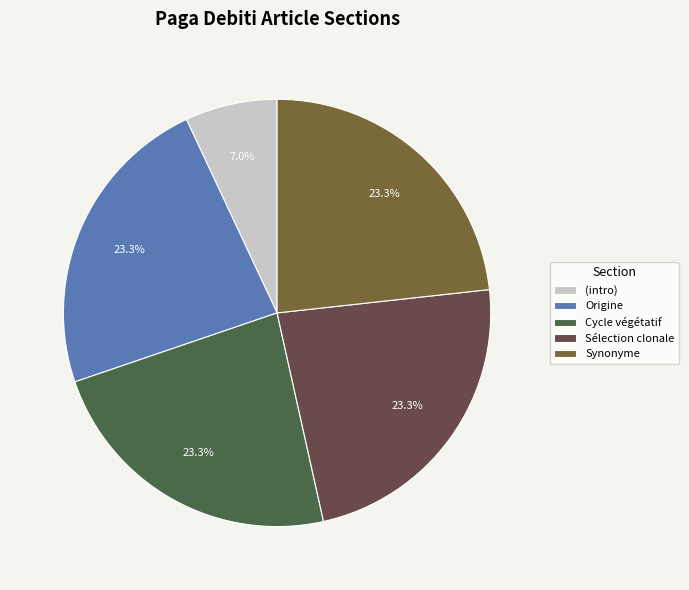

To the nearest percent, what portion does Synonyme represent?

23%